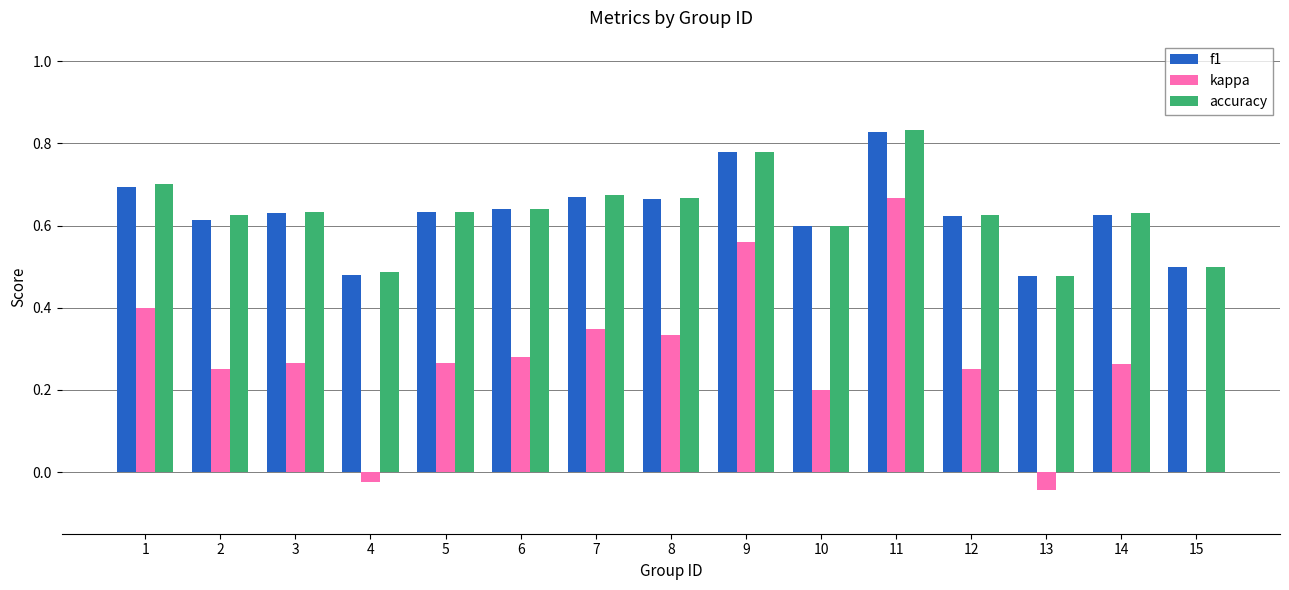

At which label does f1 reach its peak?

11